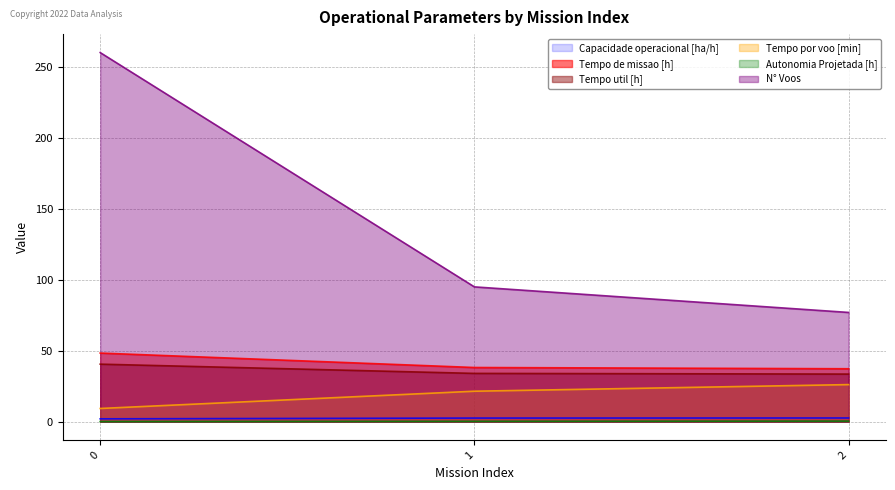

Read the Tempo por voo [min] value at 1.

21.5